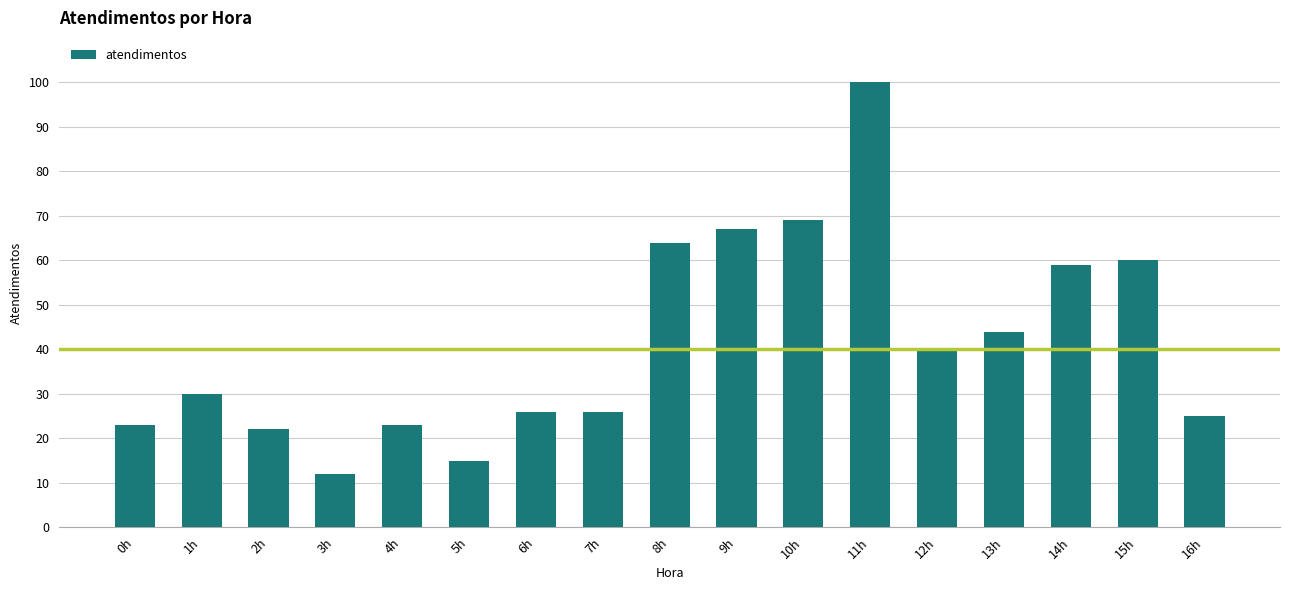

What is the sum of all values?

705